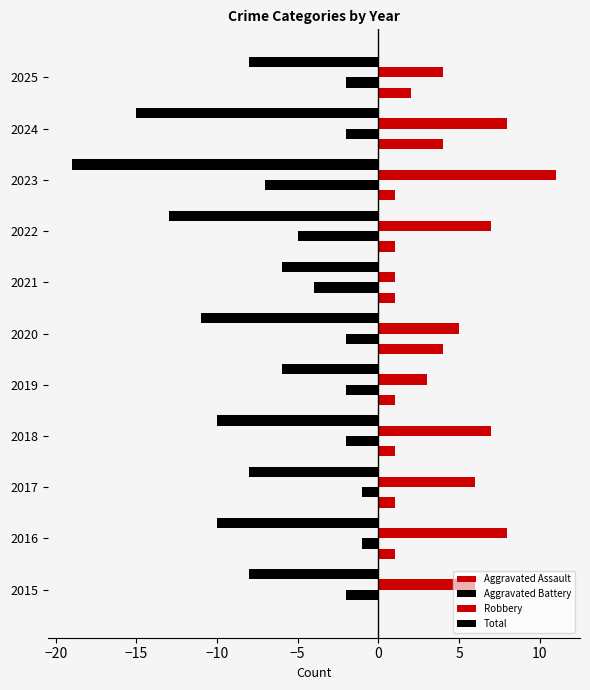

How many series are shown in this chart?

4